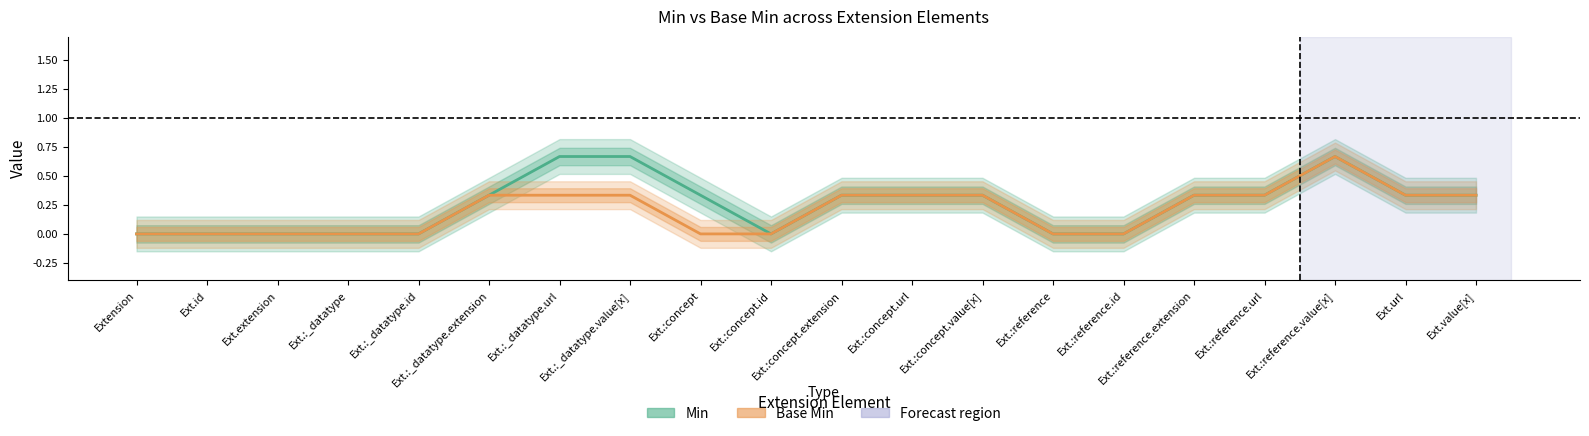

True or false: Base Min and Min cross at least once.

False